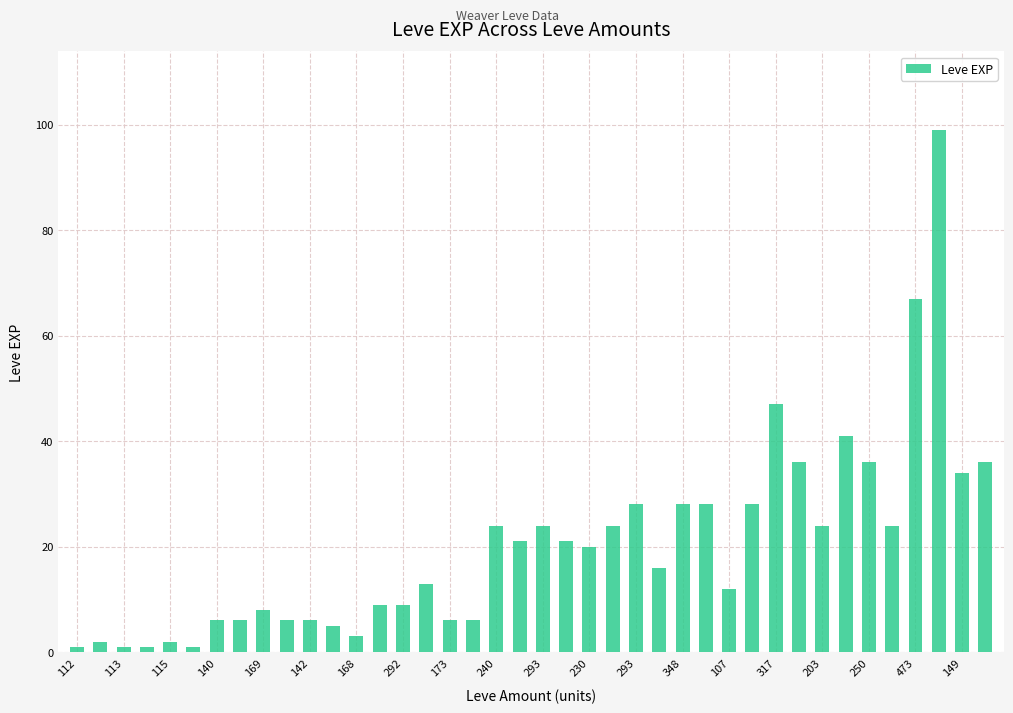

What is the value of the 6th bar from the left?

1